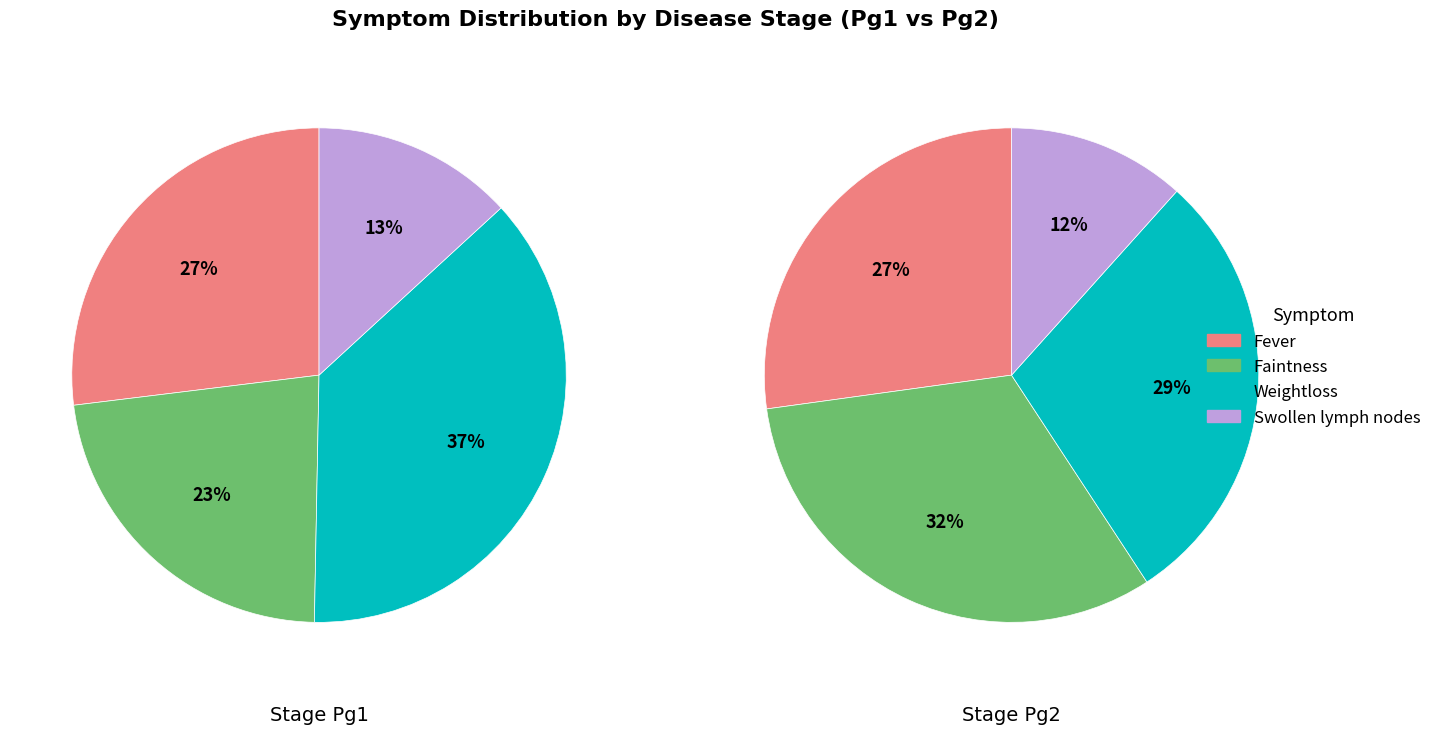

Do Swollen lymph nodes and Weightloss together represent more than half of the pie?

Yes